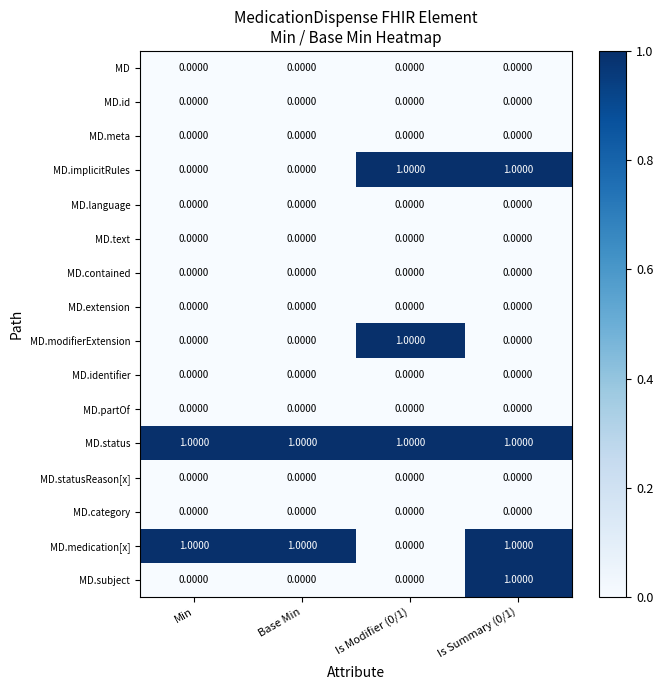

At which category is the sum across all series the highest?

Is Summary (0/1)